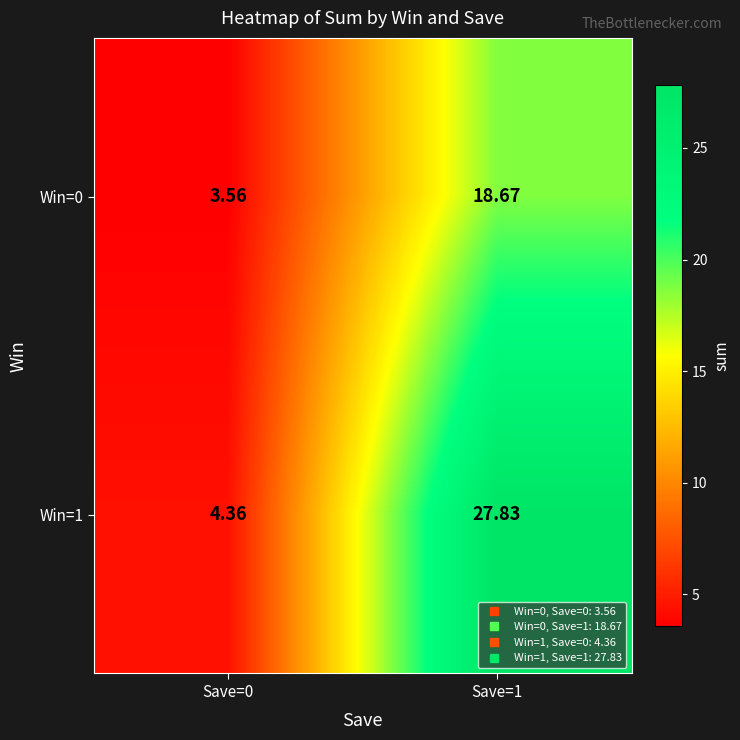

Is the value of Win=1 at Save=1 greater than the value of Win=0 at Save=1?

Yes